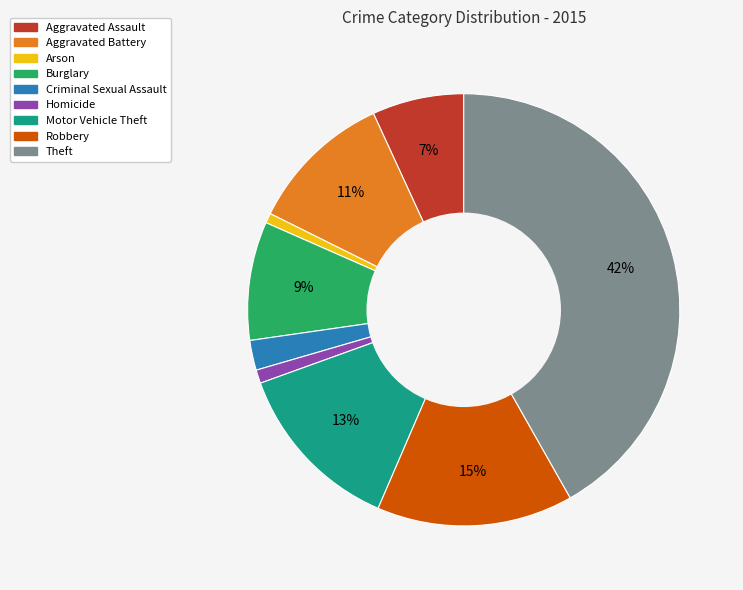

Which slice is the largest?

Theft